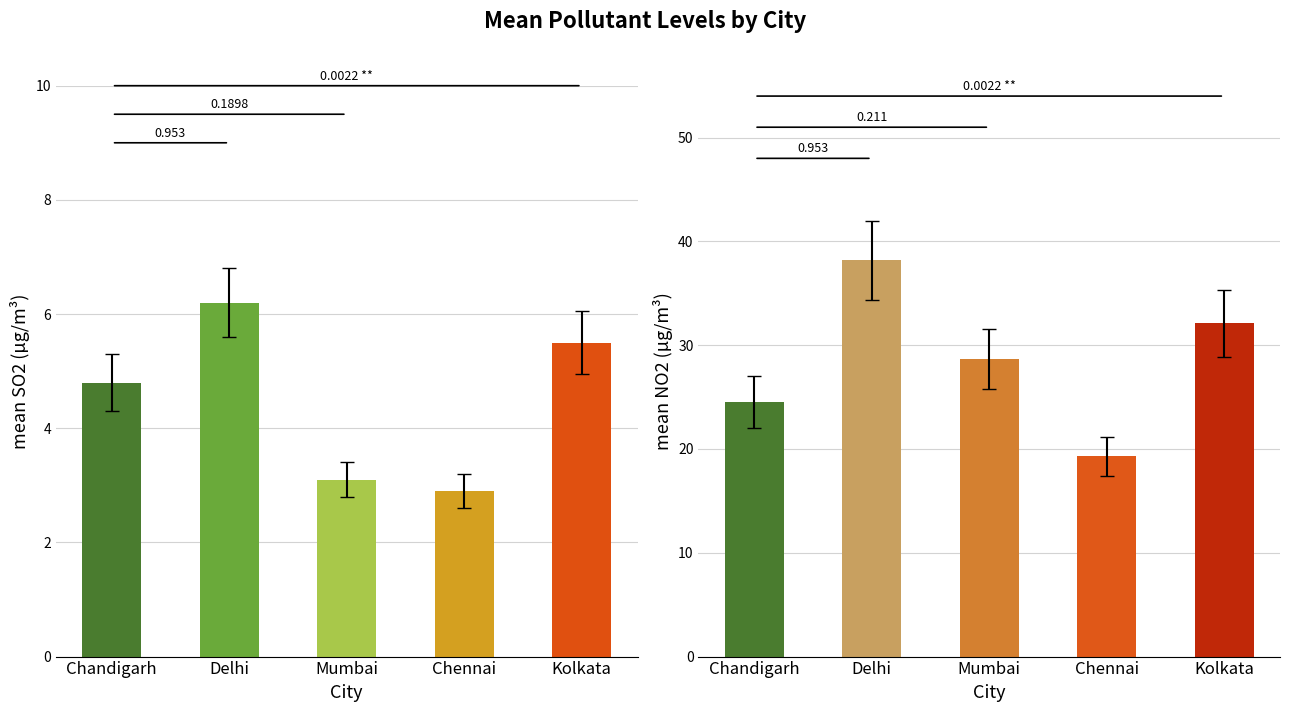

Rank the series at Chandigarh from highest to lowest value.

NO2, SO2